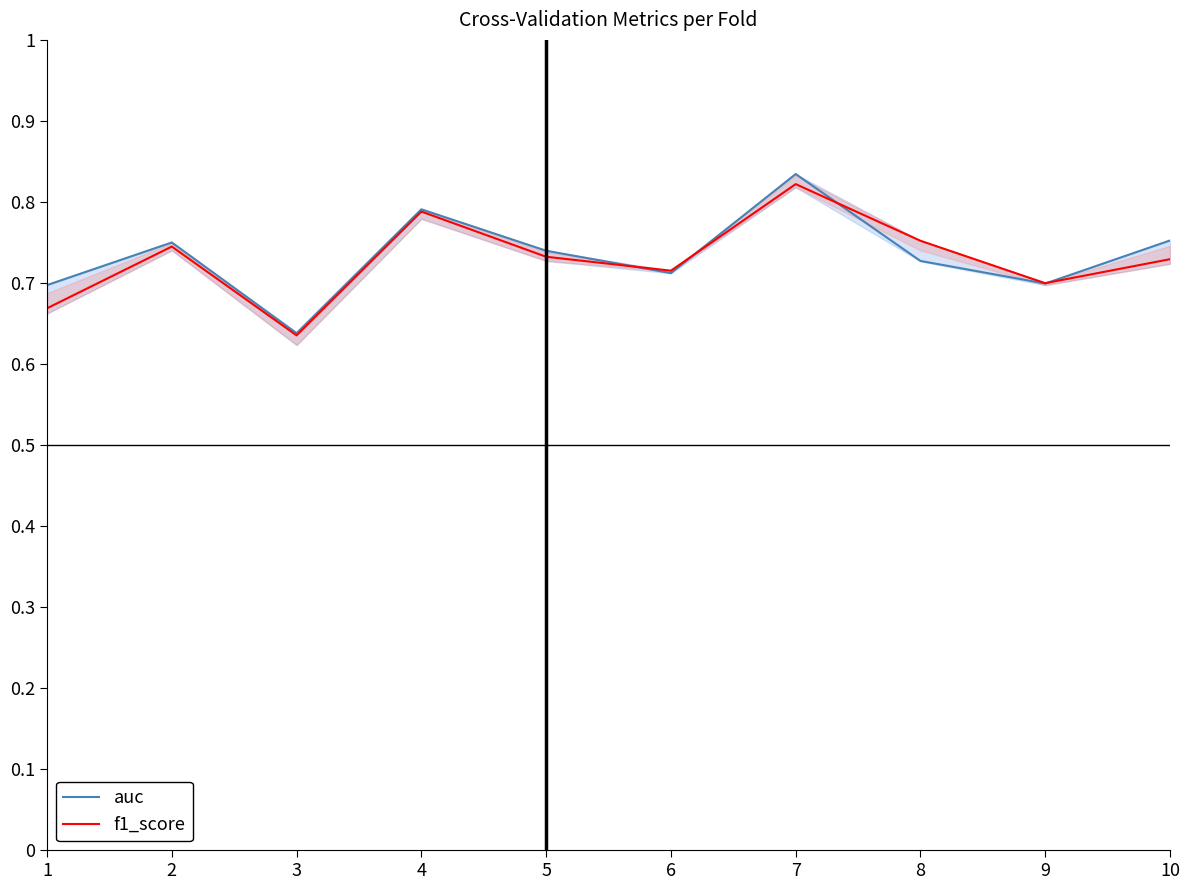

What is the difference between the second highest and minimum values in the f1_score series?

0.2